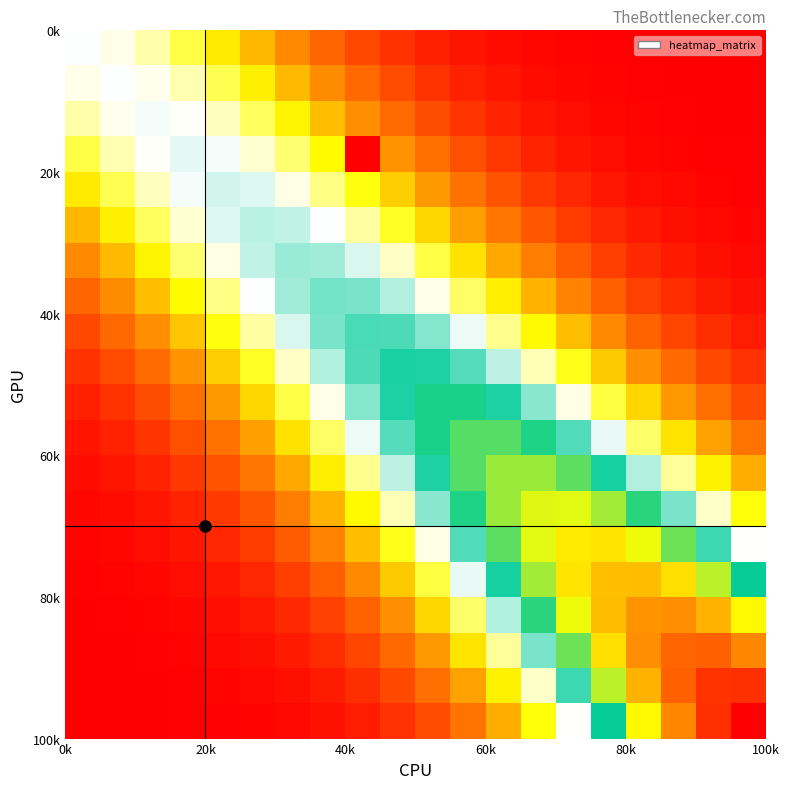

Count the number of categories in the chart.

20